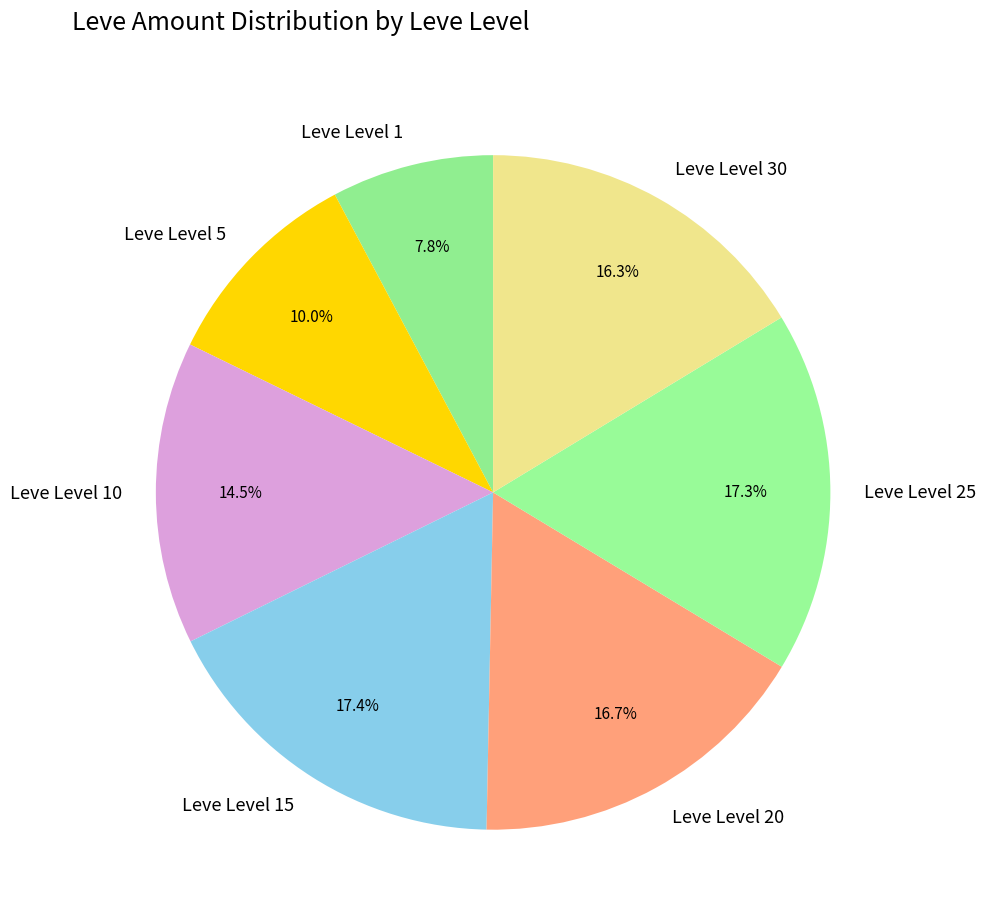

What is the ratio of the value at Leve Level 5 to the value at Leve Level 15?

0.6